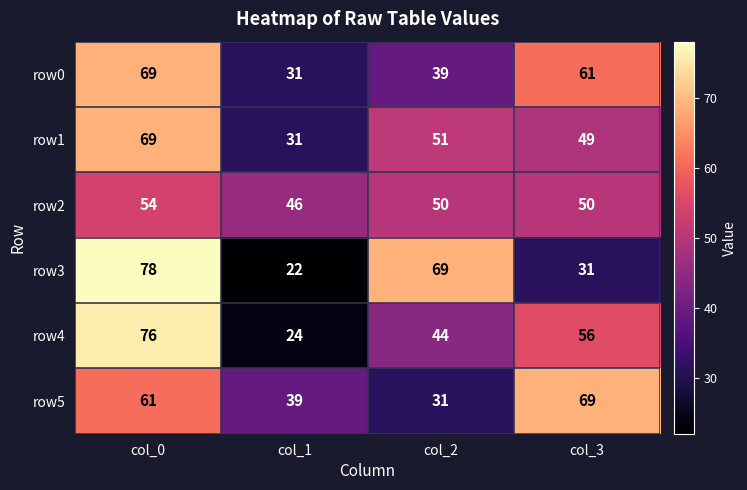

The row5 series shows 61 at col_1. True or false?

False